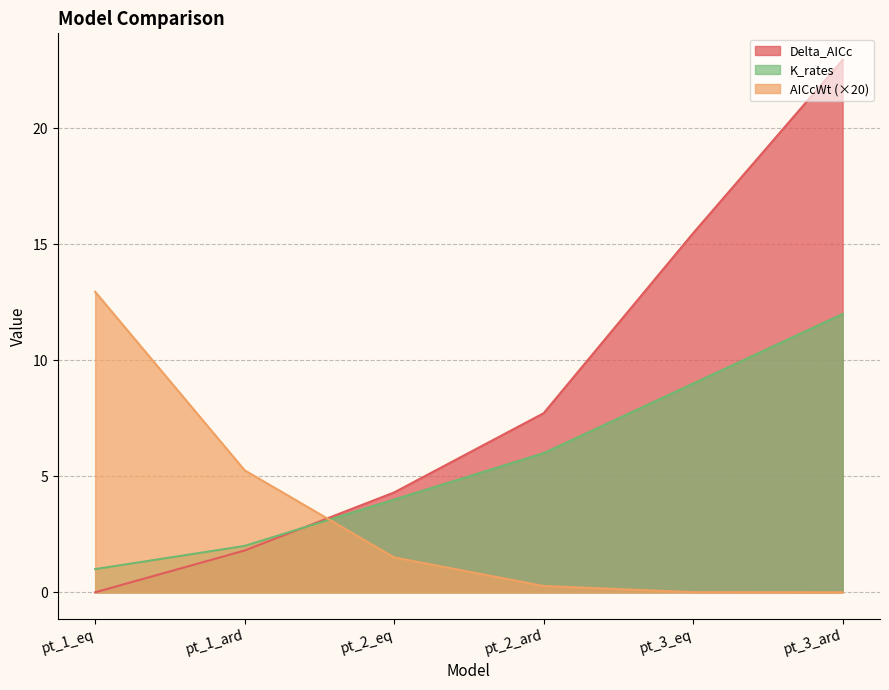

The AICcWt series shows 1.5 at pt_2_eq. True or false?

True